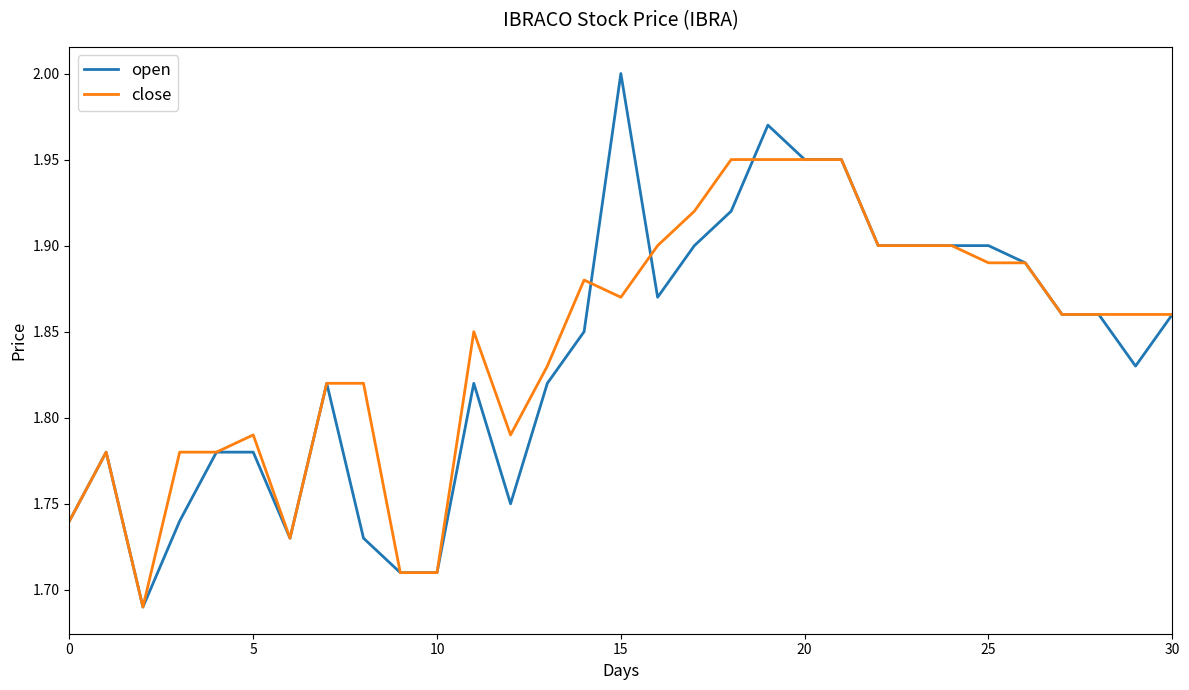

Which series has the largest range (max minus min)?

open